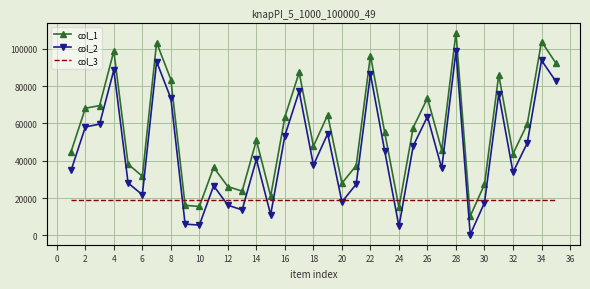

True or false: col_1 has more than 2 interior local peaks.

True